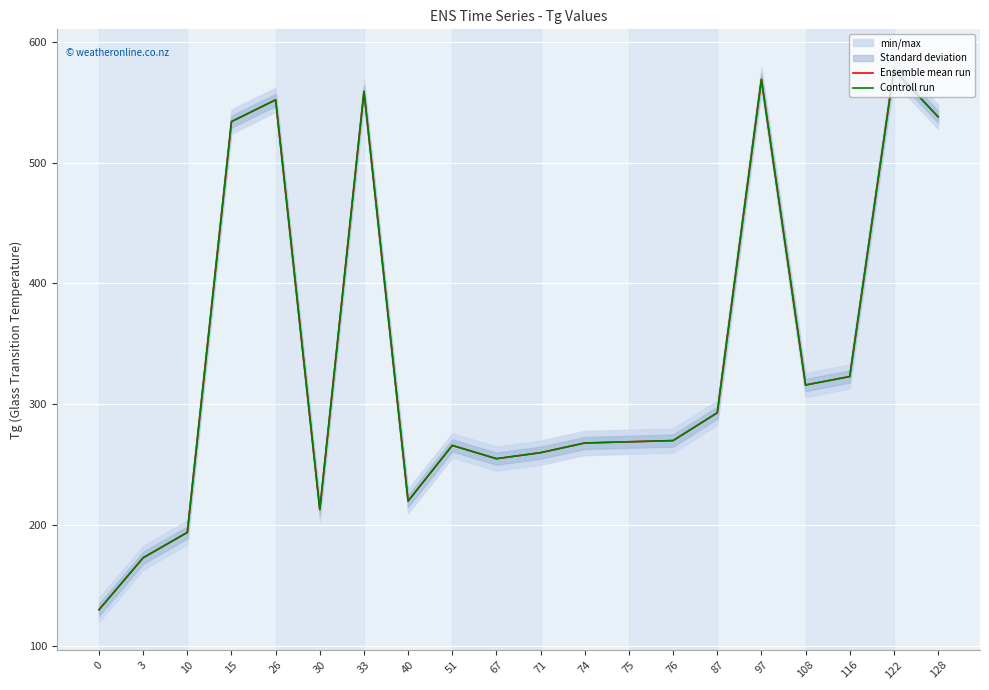

How many lines are shown in the chart?

2